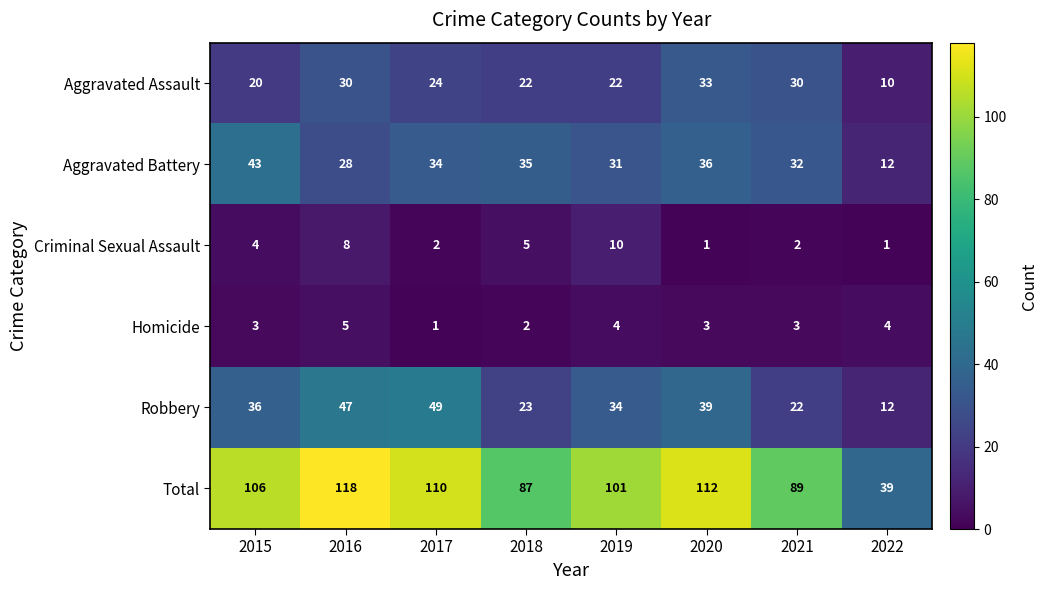

At which category does the chart reach its peak across all series?

2016